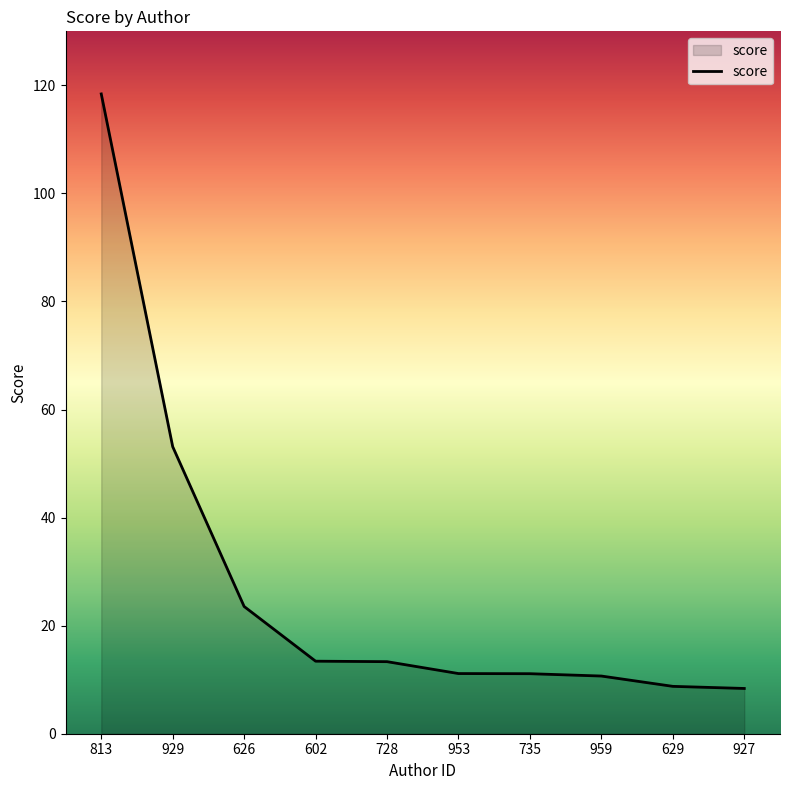

At which label does the data first exceed 13?

813